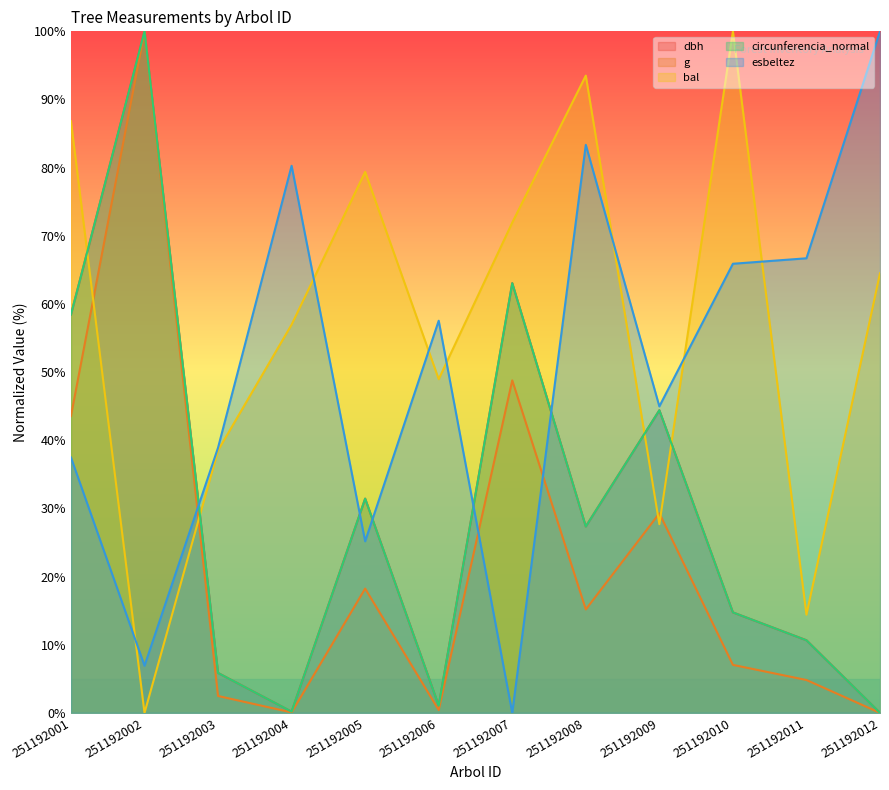

In esbeltez, how many points are higher than both neighbors (excluding endpoints)?

3